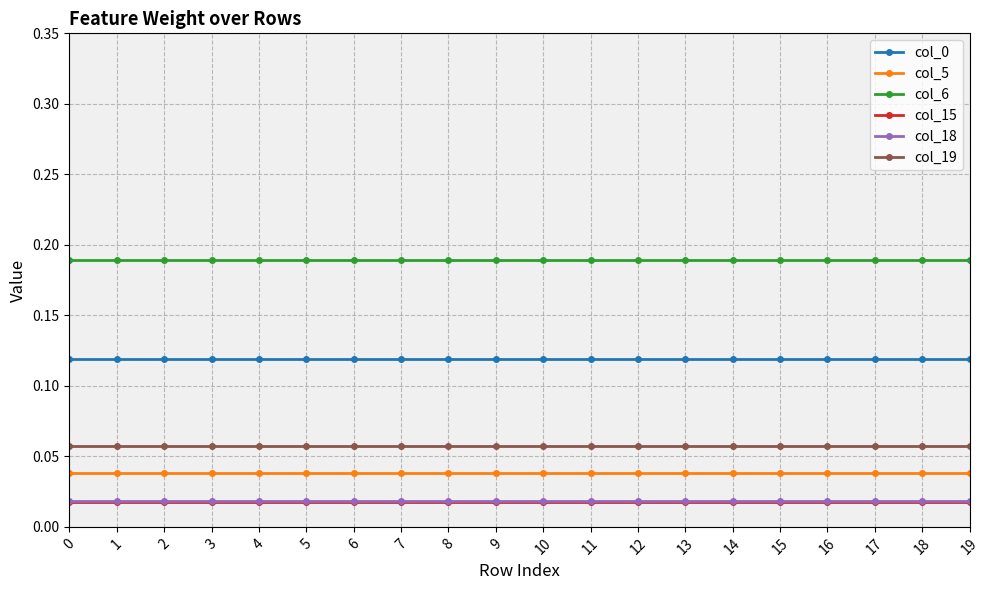

True or false: col_19 and col_6 intersect in this chart.

False